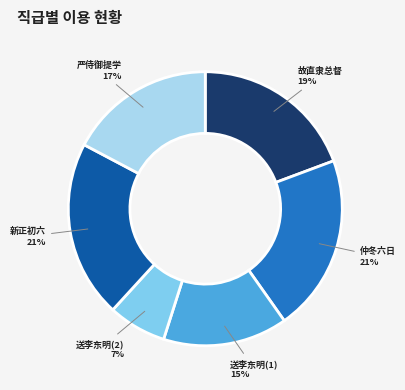

How many segments does this pie chart have?

6